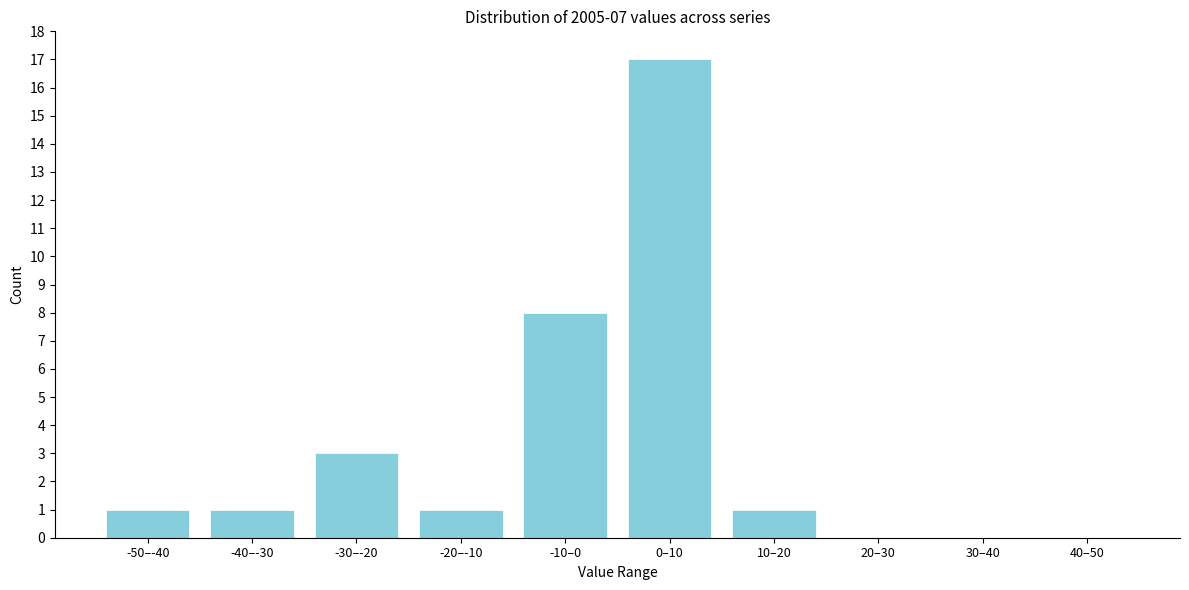

Reading left to right, transcribe all the data shown in this chart.

-50–-40=1	-40–-30=1	-30–-20=3	-20–-10=1	-10–0=8	0–10=17	10–20=1	20–30=0	30–40=0	40–50=0